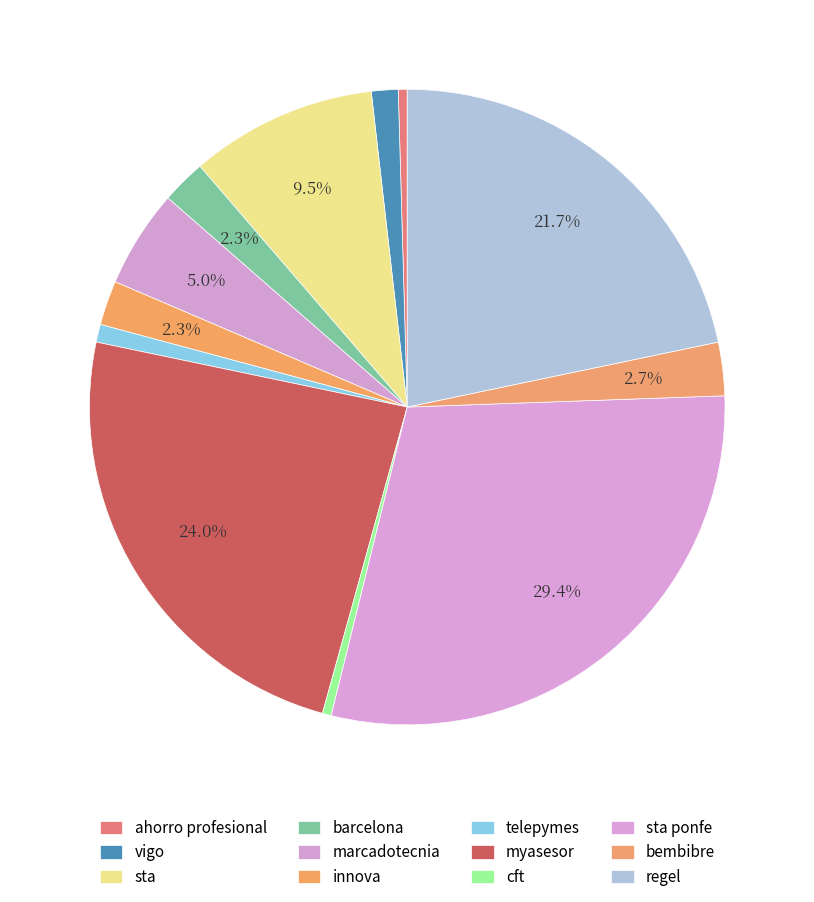

What percentage is NOT represented by regel?

78.3%